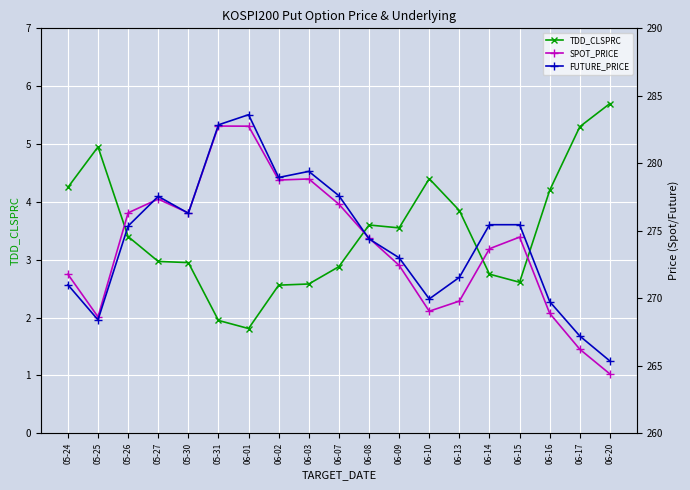

At how many categories does at least one series exceed 54?

19